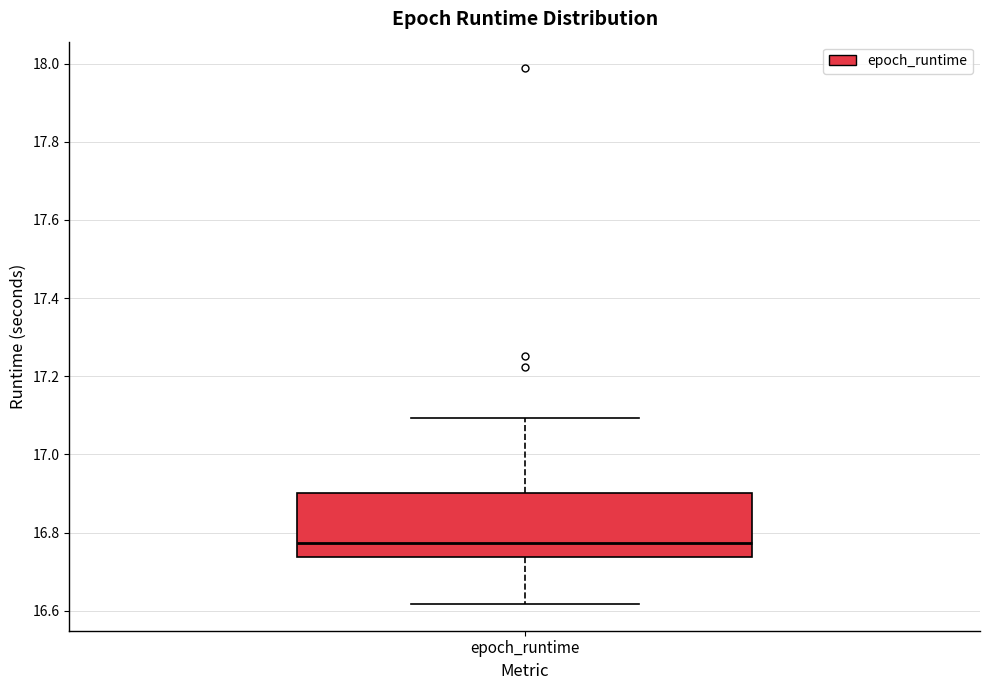

Transcribe this box plot: give where the median line is, the range the box spans, and where the two whiskers end, as read against the y-axis. The values are not printed on the chart, so give them approximately, as read against the axis.

median 16.78, box 16.74 to 16.90, whiskers 16.62 to 17.10